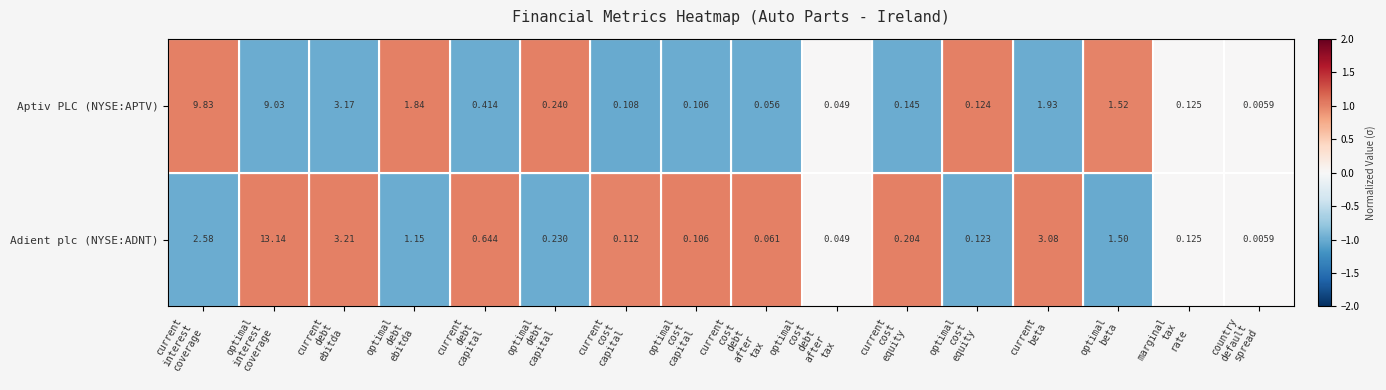

List the series in order of their peak value, lowest first.

Aptiv PLC (NYSE:APTV), Adient plc (NYSE:ADNT)